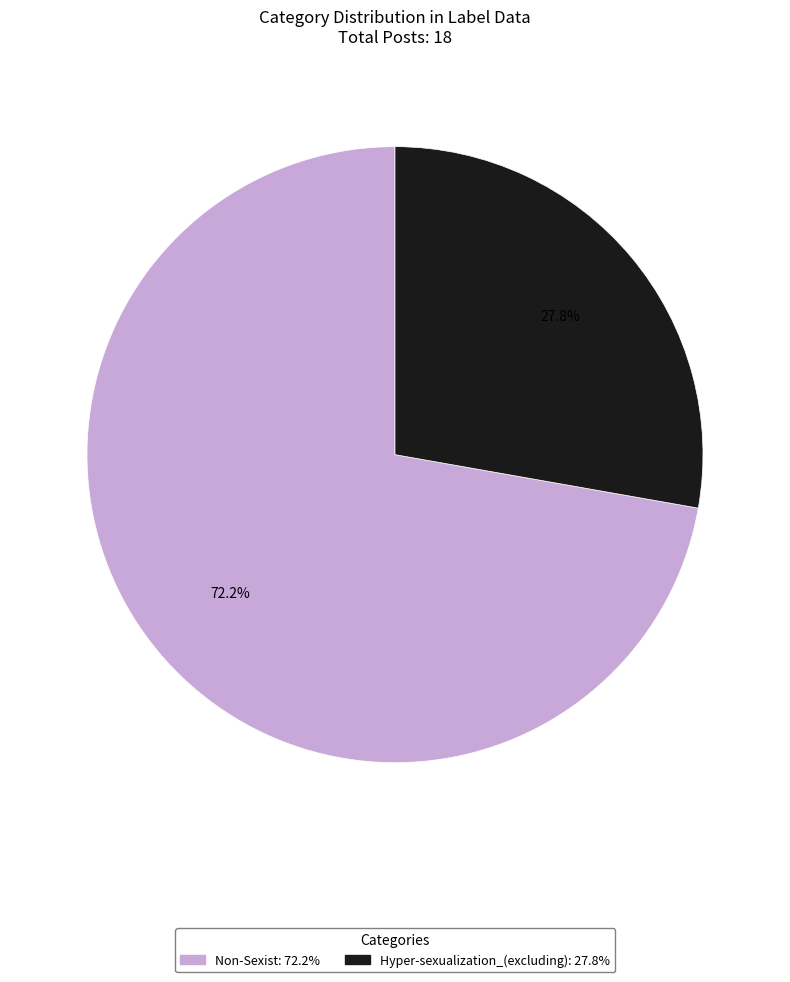

Count the number of slices in the pie.

2